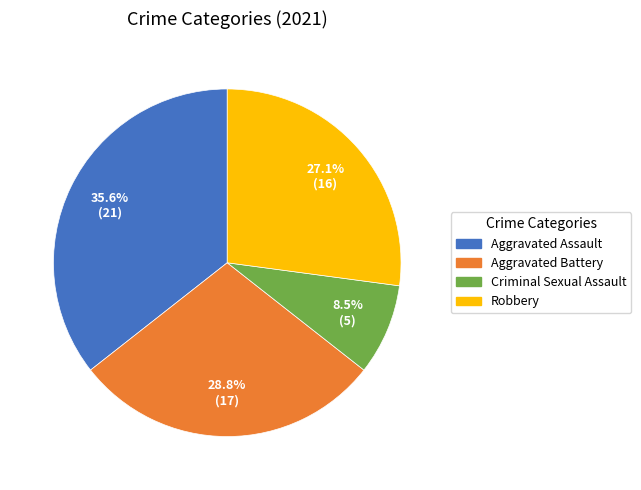

Between Robbery and Aggravated Assault, which is larger?

Aggravated Assault